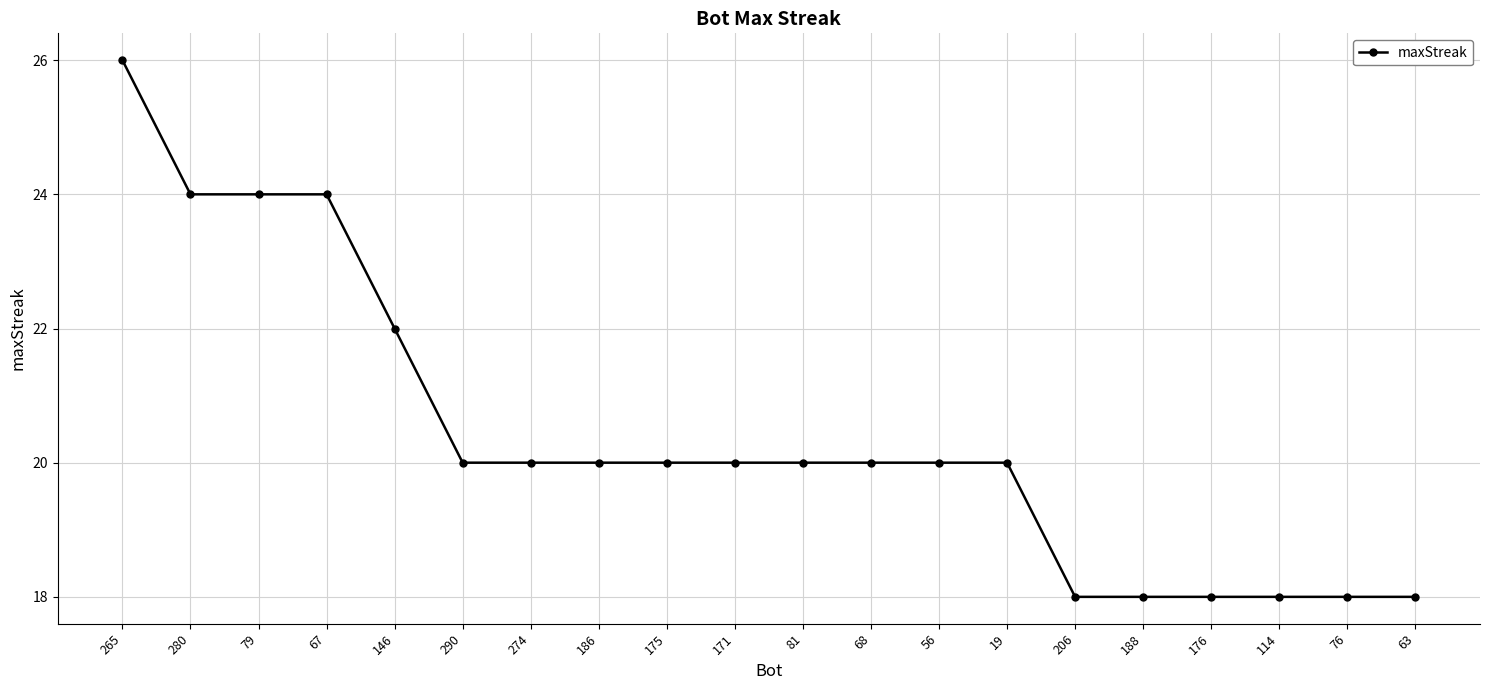

The chart shows a value of 20 at 186. True or false?

True